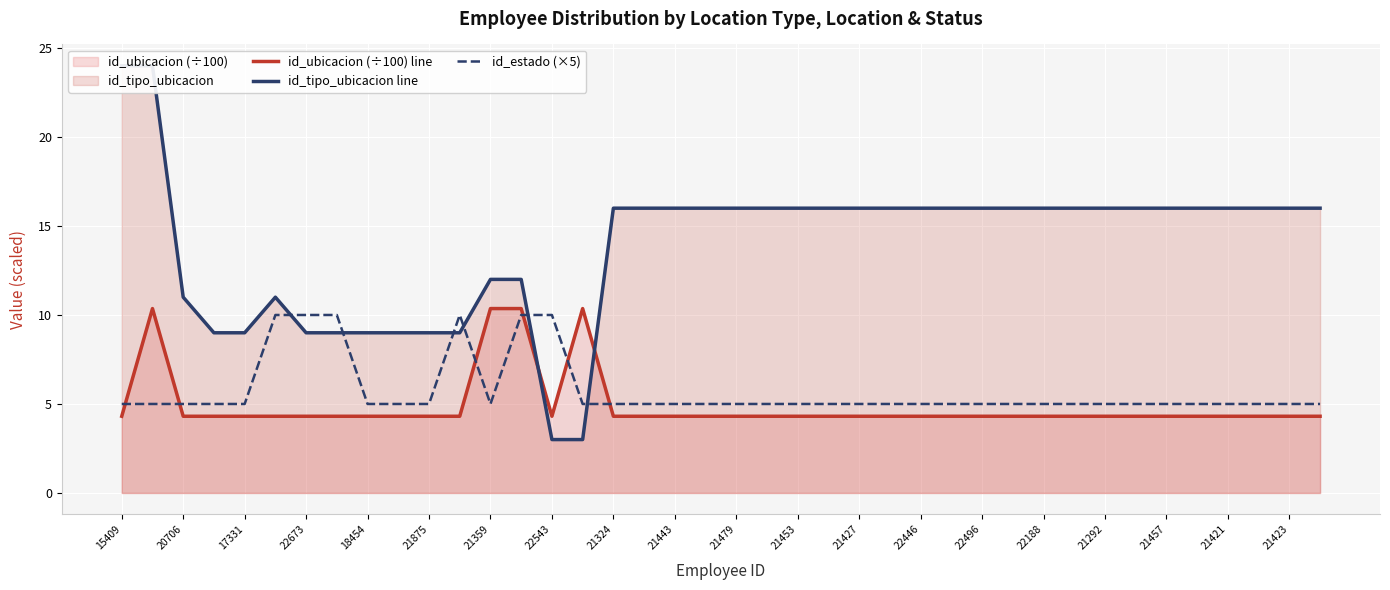

Is it true that id_estado (×5) equals 1.2 at 15409?

False